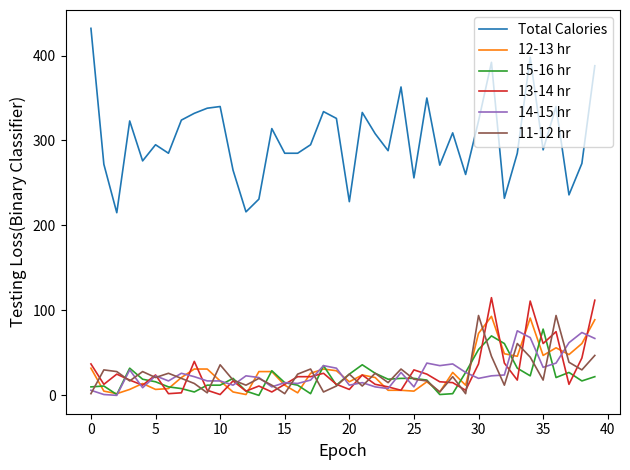

True or false: 15-16 hr and Total Calories cross at least once.

False